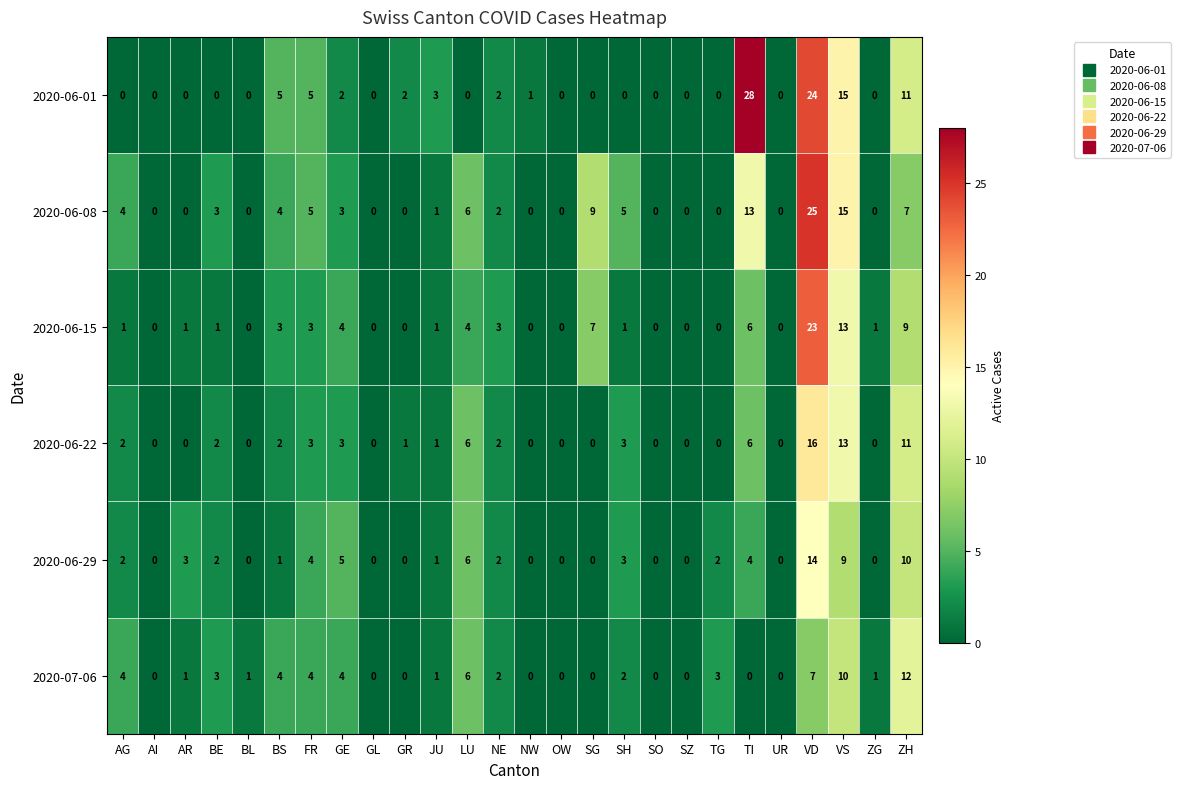

The value of 2020-07-06 at GR is 0. True or false?

True